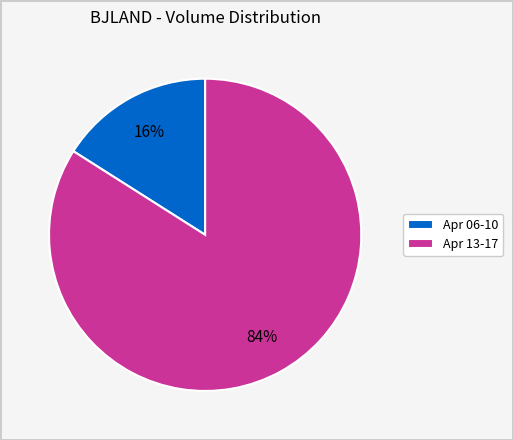

To the nearest percent, what is the combined percentage of Apr 06-10 and Apr 13-17?

100%